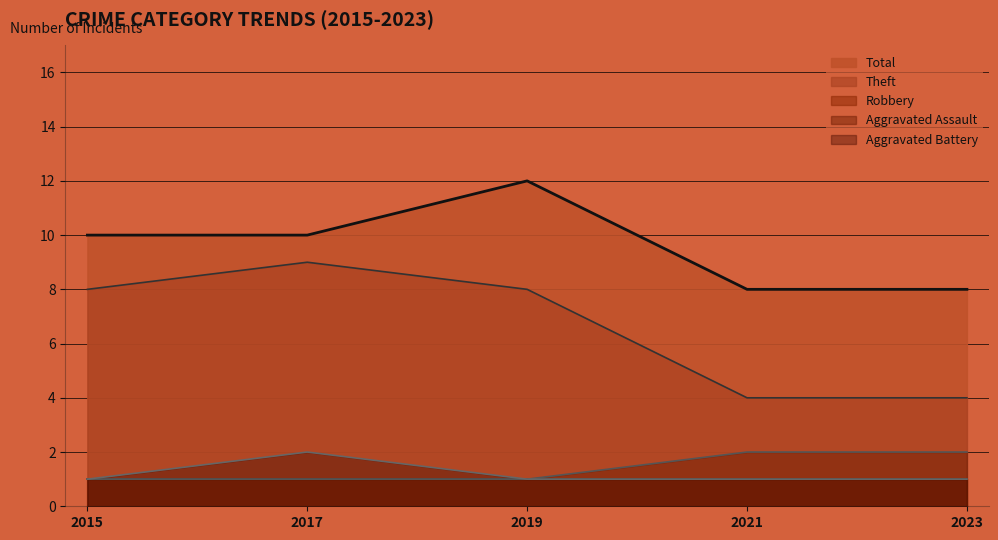

Which series has the largest range (max minus min)?

Theft